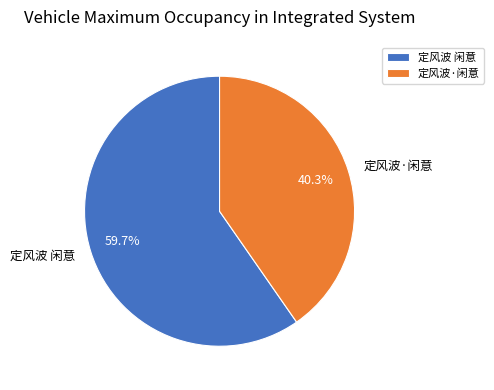

To the nearest percent, what is the combined percentage of 定风波 闲意 and 定风波·闲意?

100%